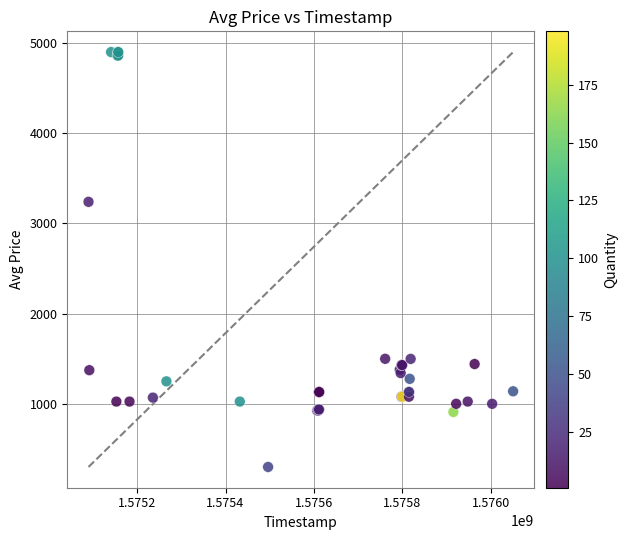

What Y value in the scatter plot is closest to 2599?

3239